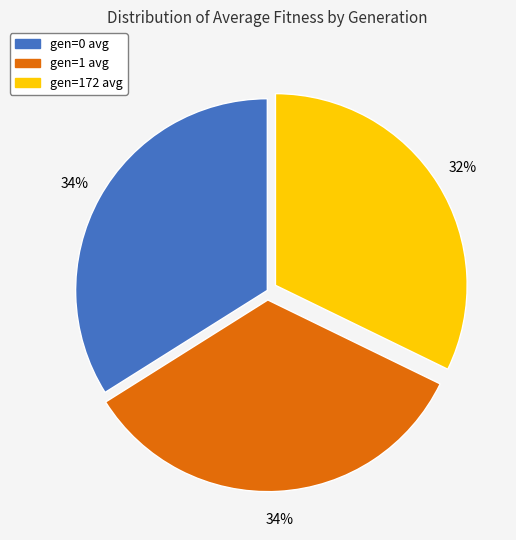

Count the number of slices in the pie.

3